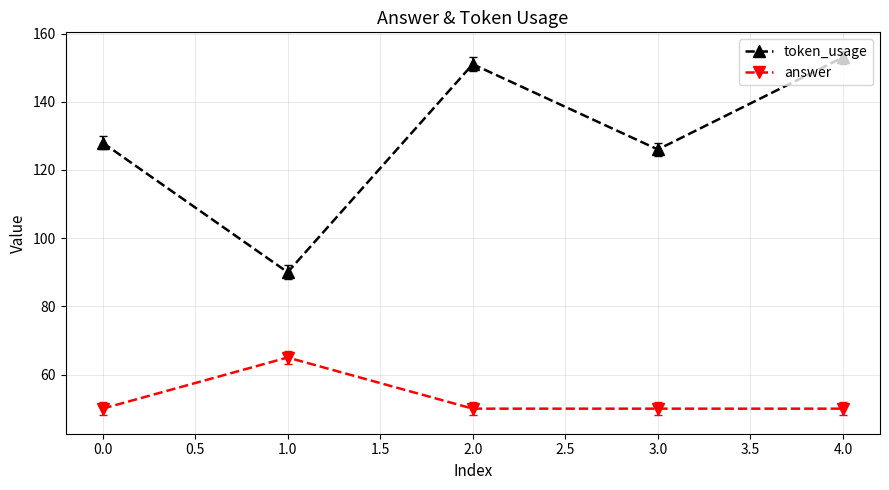

At how many categories does at least one series exceed 123?

4